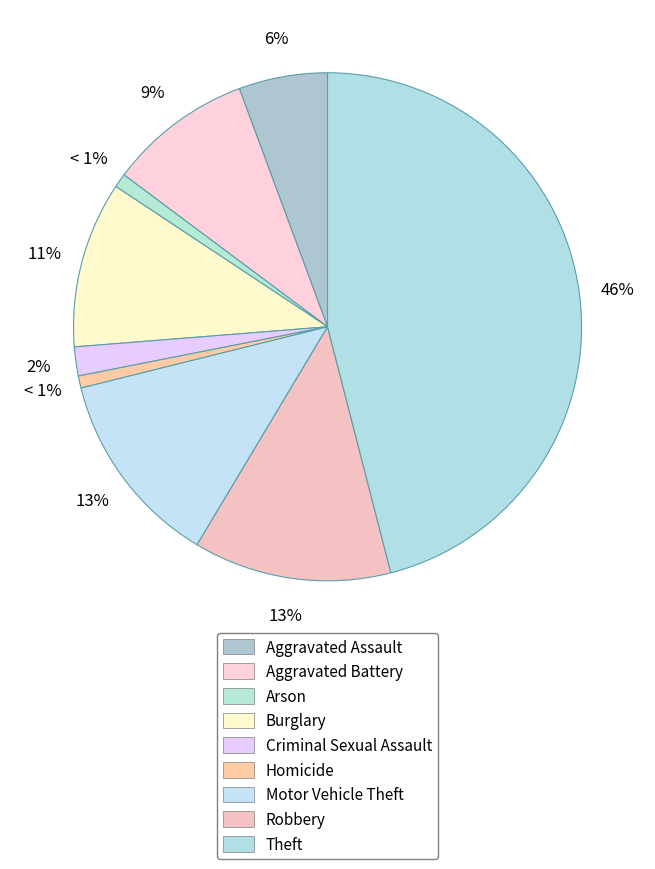

How many slices are in this pie chart?

9